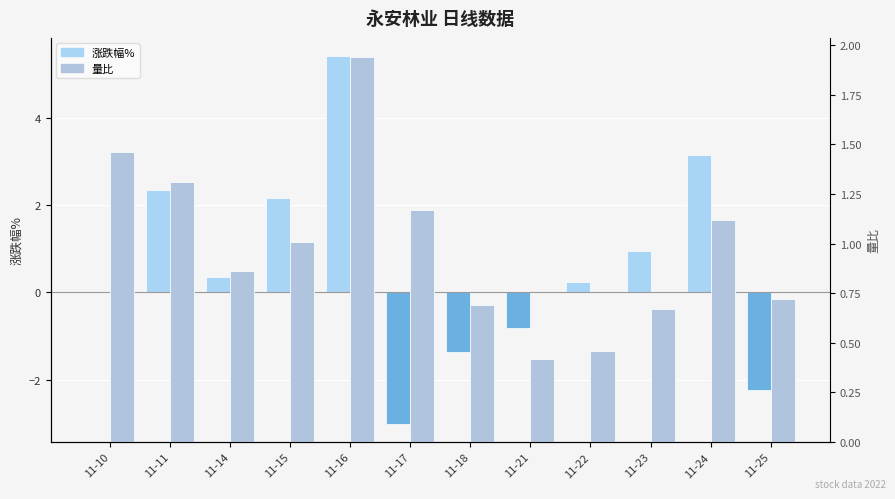

How many data points in 量比 are less than 1?

6